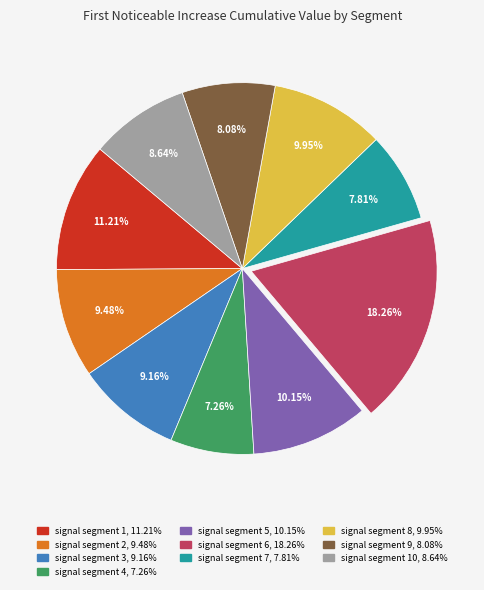

Is there a majority slice in this chart?

No